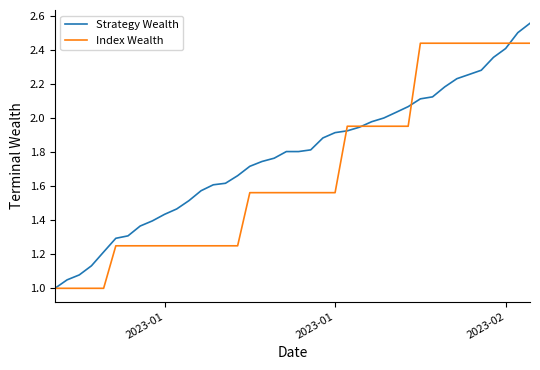

Rank the series by their maximum value, from highest to lowest.

Strategy Wealth, Index Wealth